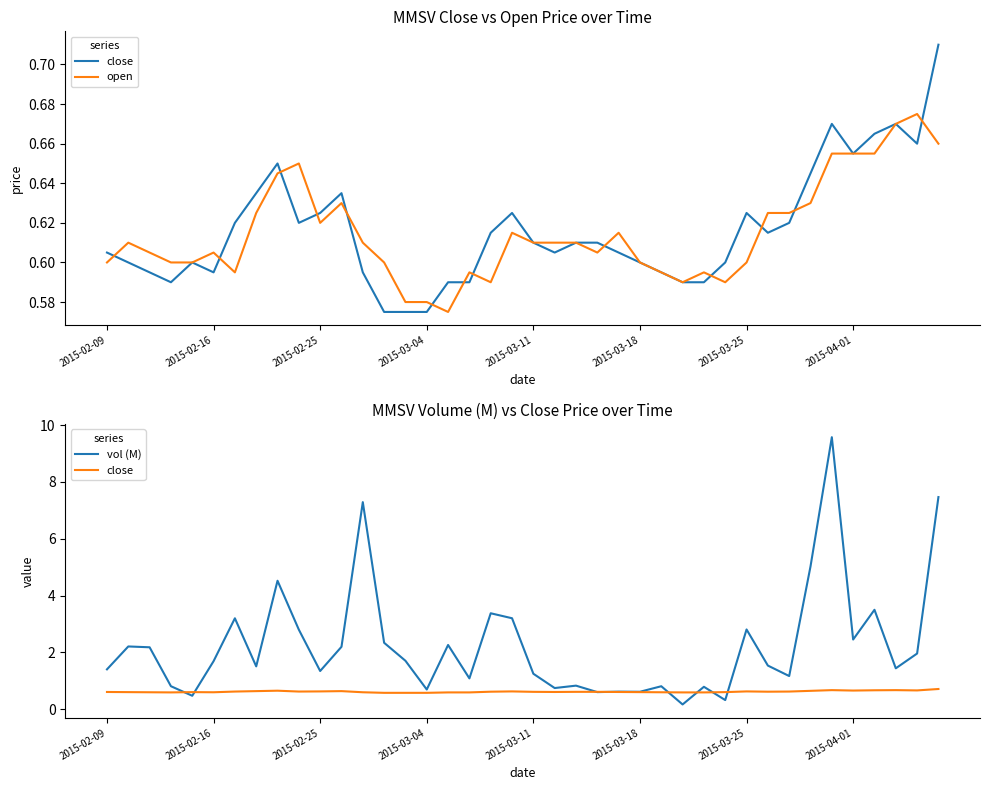

True or false: close has more than 0 interior local peaks.

True